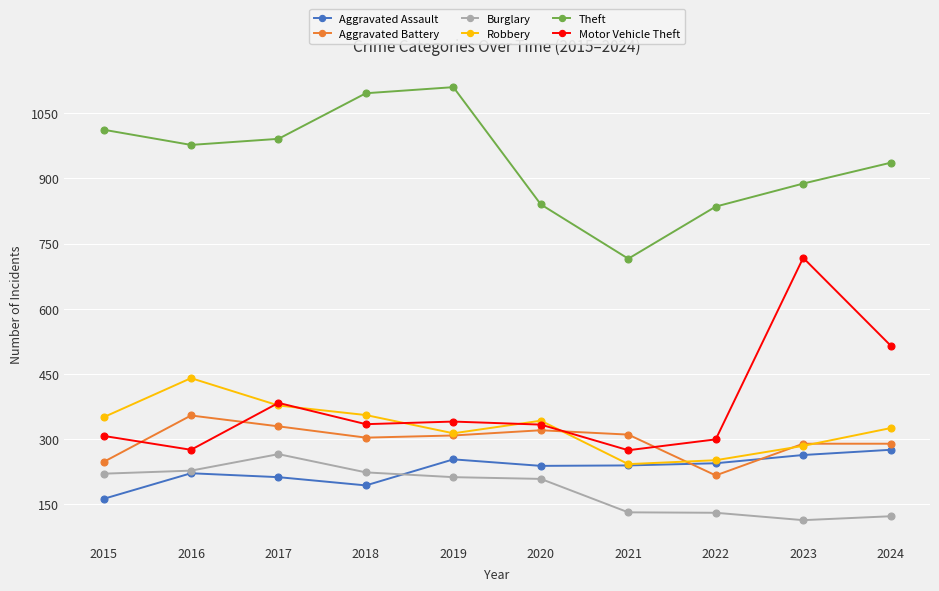

At which category does Motor Vehicle Theft reach its first local peak?

2017